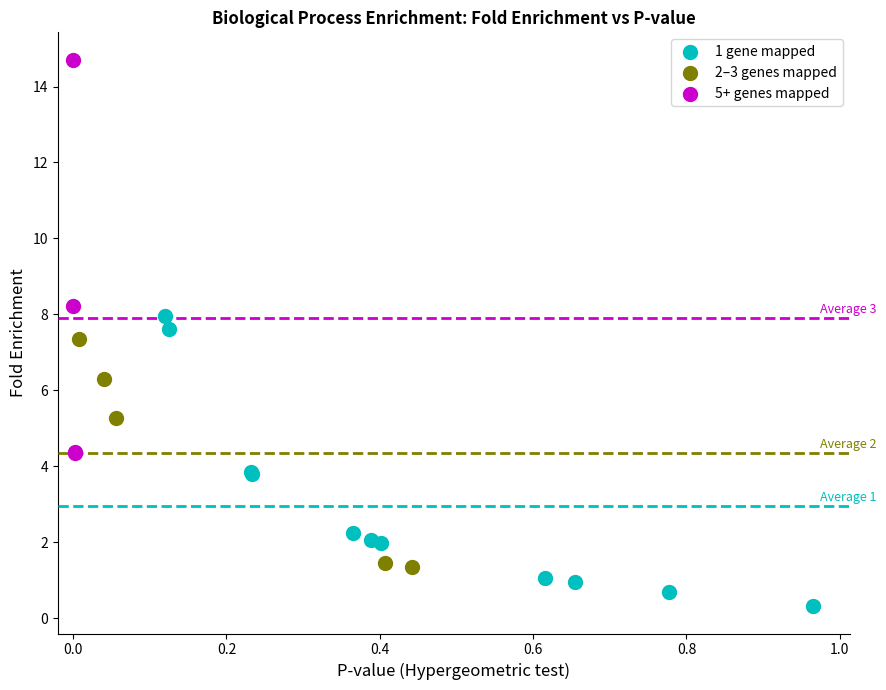

Which series has the widest spread of Y values?

5+ genes mapped